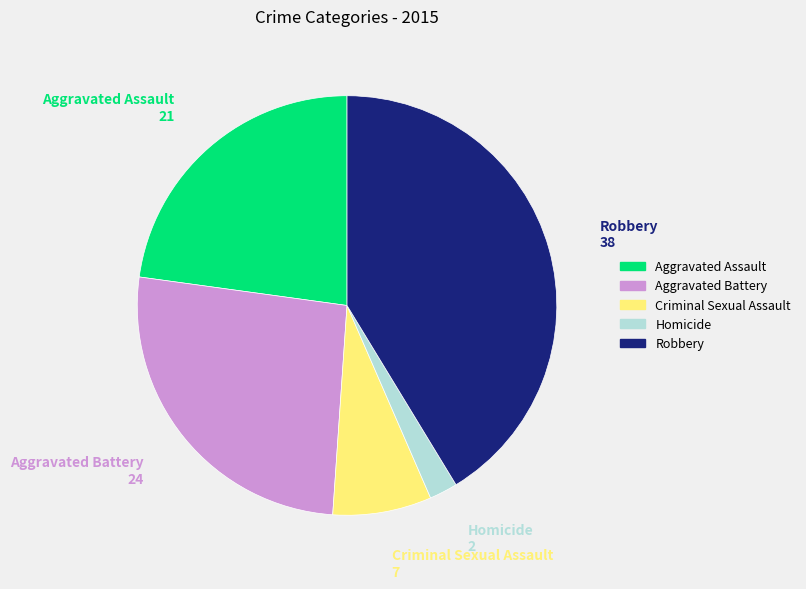

True or false: Criminal Sexual Assault accounts for 8% of the total.

True